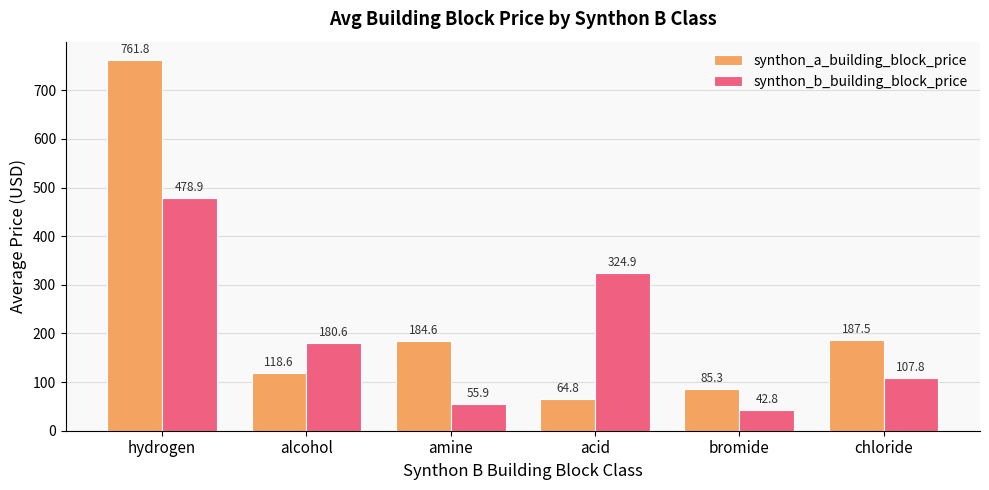

True or false: synthon_a_building_block_price has a value of 187.5 at chloride.

True